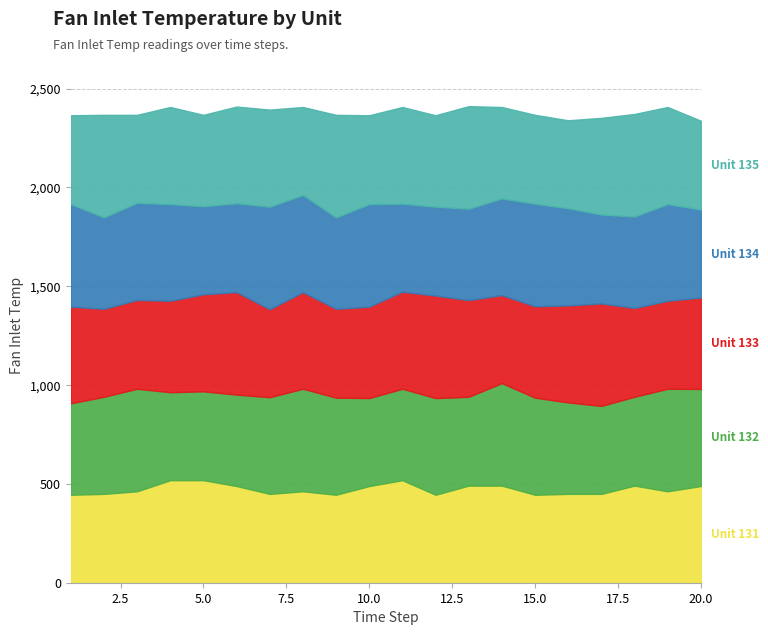

What is the value of the Unit 134 point at the 14th from the left?

489.1